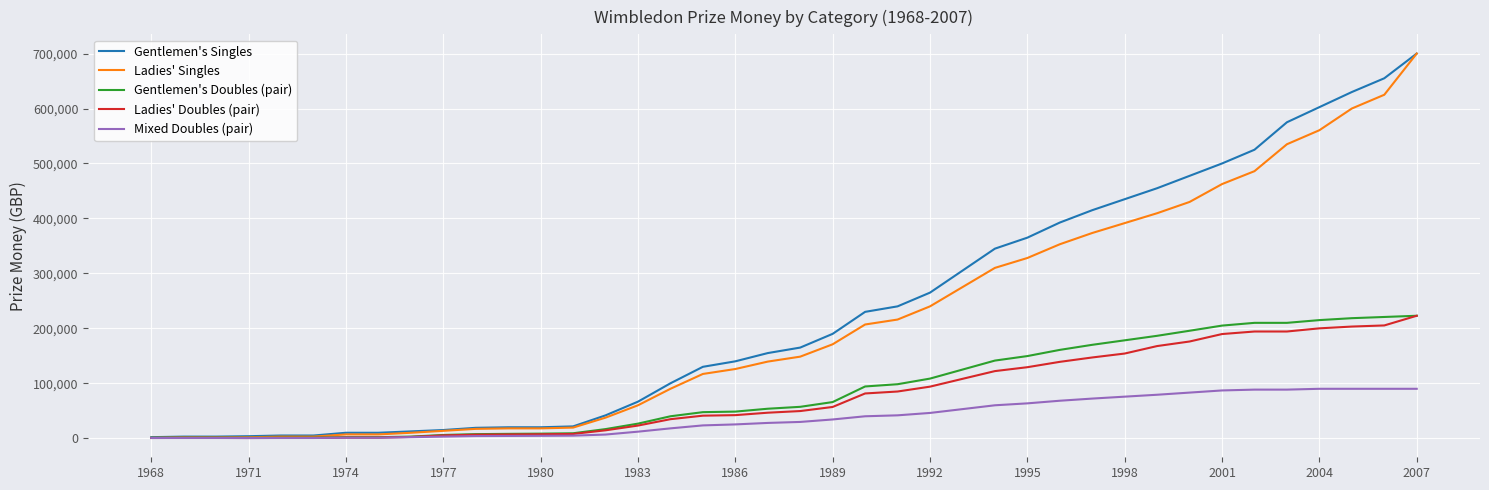

What are all the series names shown in the legend?

Gentlemen's Singles, Ladies' Singles, Gentlemen's Doubles (pair), Ladies' Doubles (pair), Mixed Doubles (pair)